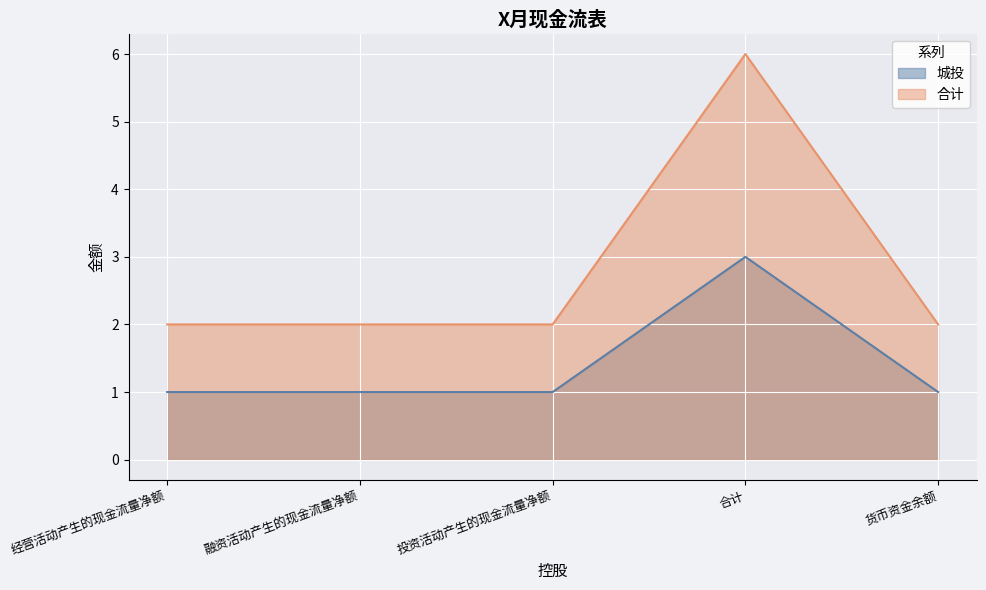

How many 城投 values are between 1 and 2?

4